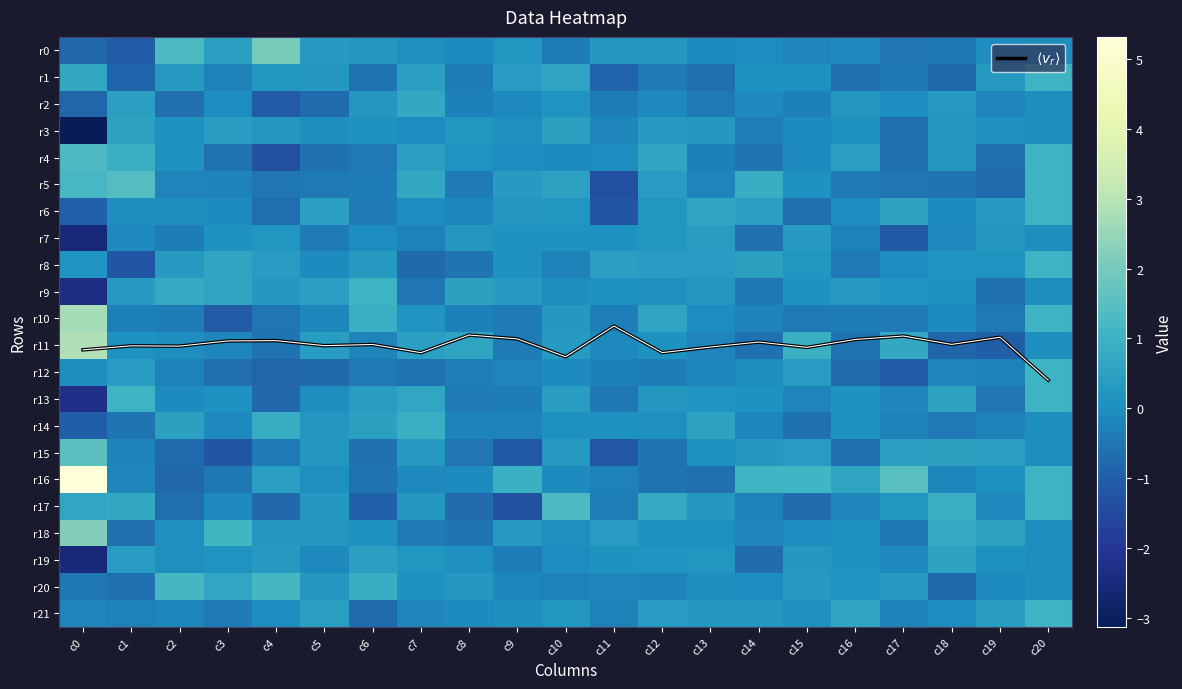

At which label does r3 reach its minimum?

c0